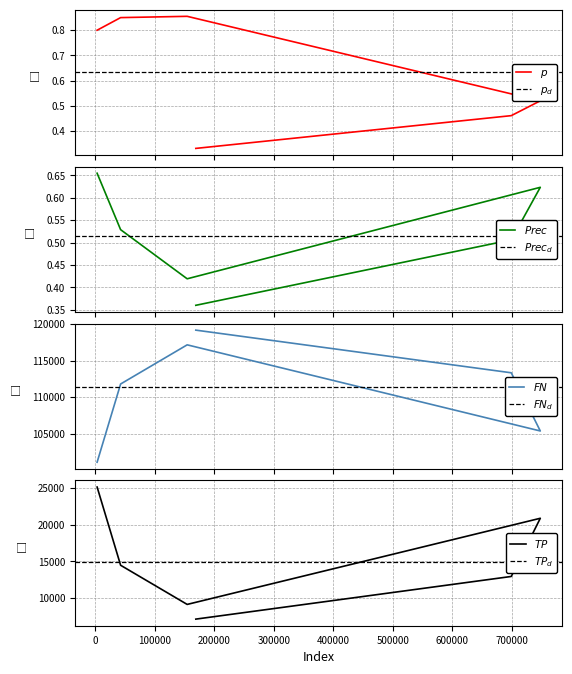

What is the value of the p point at the 5th from the left?

0.5